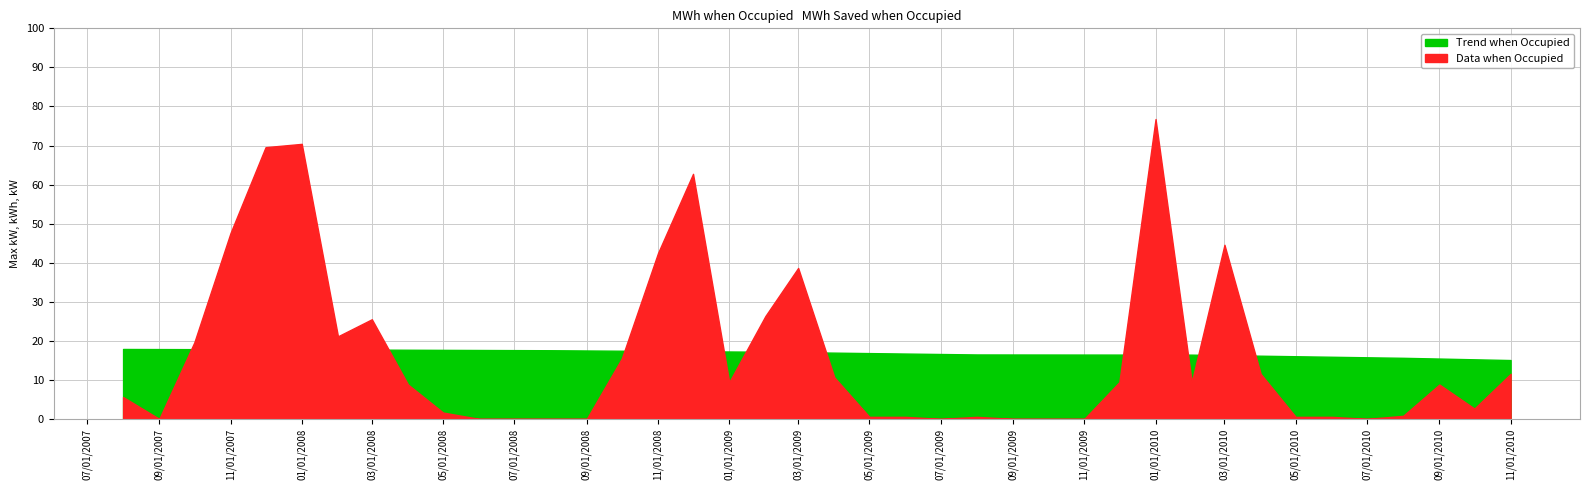

Reading left to right, list all the values displayed in this chart.

Trend: Trend=17.9	Data=17.9	2=17.9	3=17.8	4=17.8	5=17.8	6=17.8	7=17.7	8=17.7	9=17.7	10=17.6	11=17.6	12=17.6	13=17.5	14=17.5	15=17.4	16=17.3	17=17.3	18=17.2	19=17.1	20=17.0	21=16.8	22=16.7	23=16.6	24=16.5	25=16.5	26=16.5	27=16.5	28=16.5	29=16.5	30=16.5	31=16.3	32=16.2	33=16.0	34=15.9	35=15.8	36=15.6	37=15.5	38=15.3	39=15.1
Data: Trend=5.6	Data=0.0	2=19.6	3=47.6	4=69.6	5=70.4	6=21.1	7=25.5	8=8.8	9=1.6	10=0.0	11=0.0	12=0.0	13=0.0	14=15.5	15=42.5	16=62.7	17=9.4	18=26.4	19=38.6	20=10.6	21=0.5	22=0.5	23=0.0	24=0.5	25=0.0	26=0.0	27=0.0	28=9.4	29=76.8	30=9.4	31=44.6	32=11.5	33=0.5	34=0.5	35=0.0	36=0.8	37=8.8	38=2.6	39=11.5